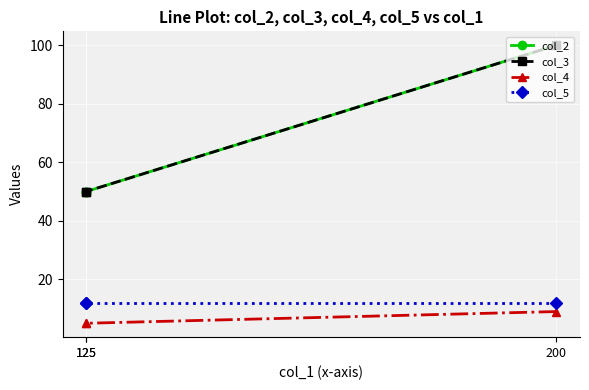

Which label corresponds to the smallest value in the chart?

125